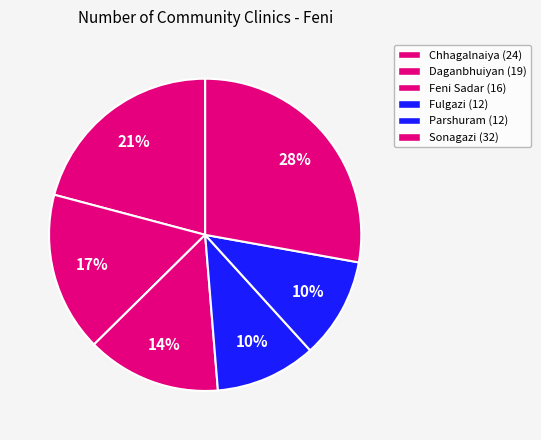

To the nearest percent, what is the difference between the largest and smallest slice percentages?

17%